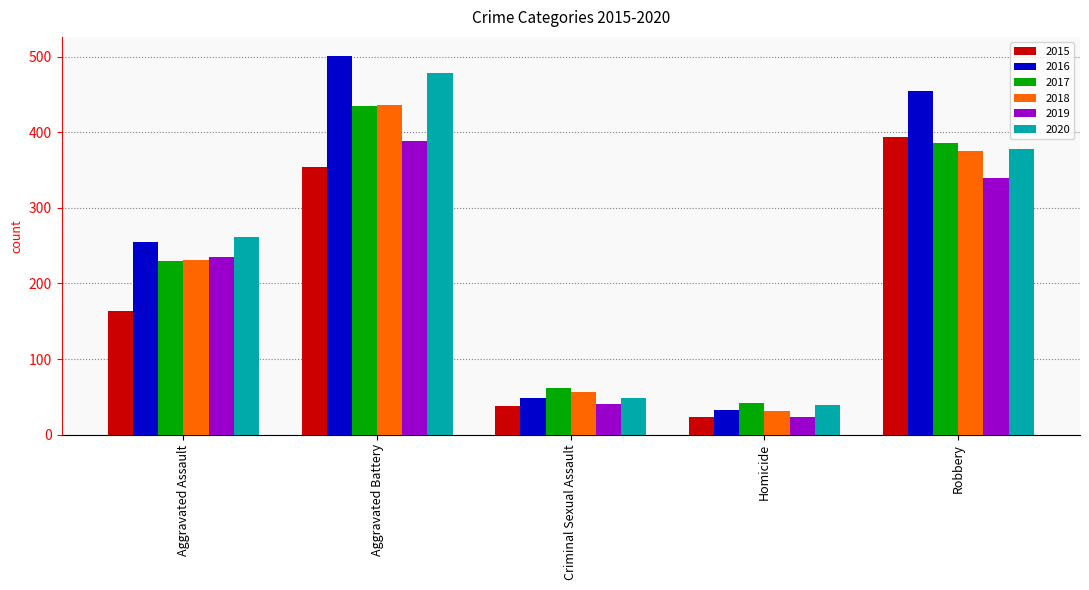

Are the bars grouped side by side (vs. stacked)?

Yes